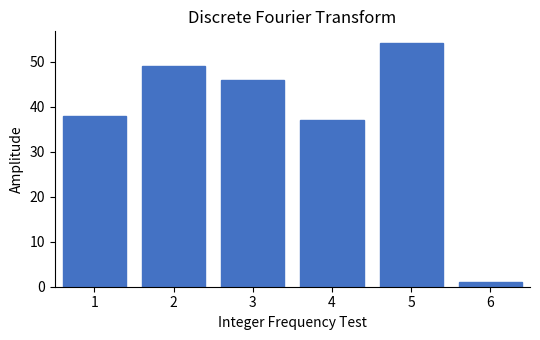

Reading left to right, what are all the values shown in this chart?

1=38	2=49	3=46	4=37	5=54	6=1